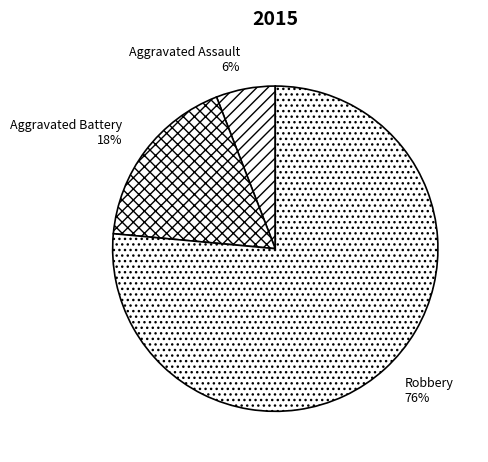

To the nearest percent, what percentage of the pie is Robbery?

76%